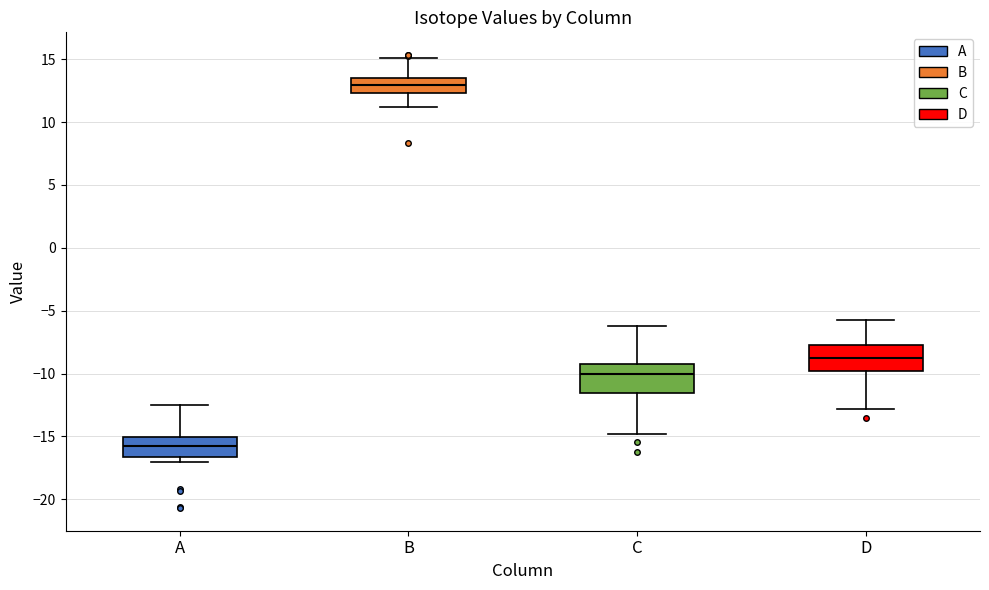

Which box's median line is the highest?

B